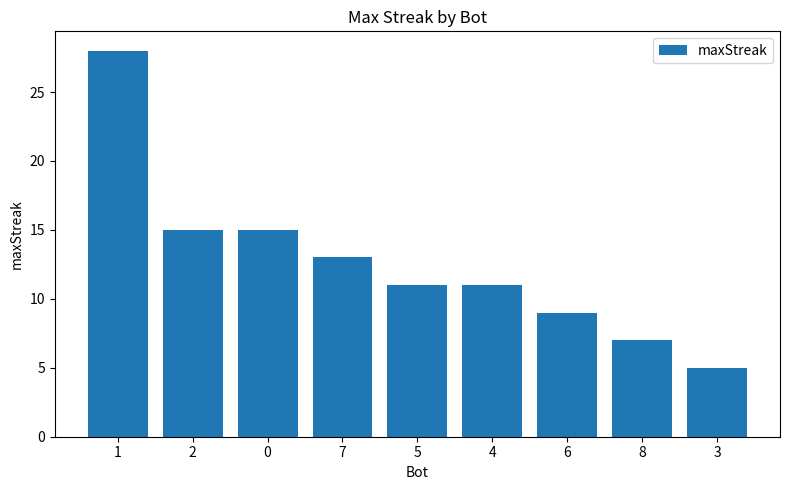

The value at 2 is 21. True or false?

False